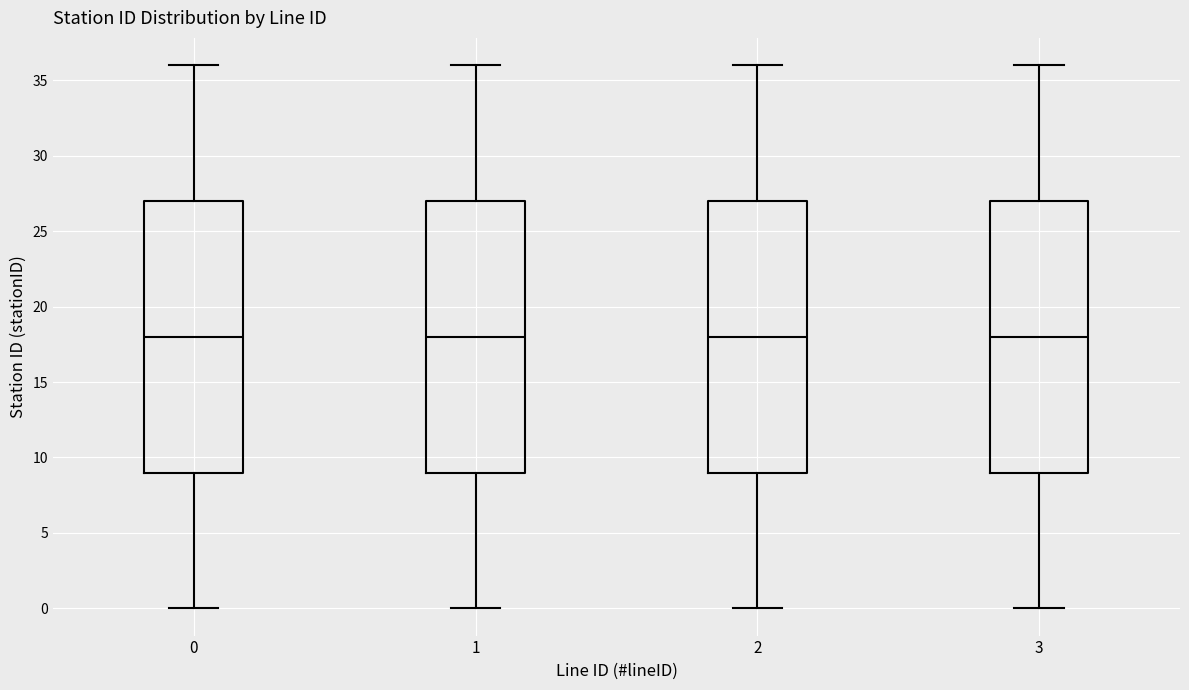

Reading left to right, transcribe this box plot: for each box, give where its median line is, the range the box spans, and where its two whiskers end, as read against the y-axis. The values are not printed on the chart, so give them approximately, as read against the axis.

0: median 18, box 9 to 27, whiskers 0 to 36
1: median 18, box 9 to 27, whiskers 0 to 36
2: median 18, box 9 to 27, whiskers 0 to 36
3: median 18, box 9 to 27, whiskers 0 to 36